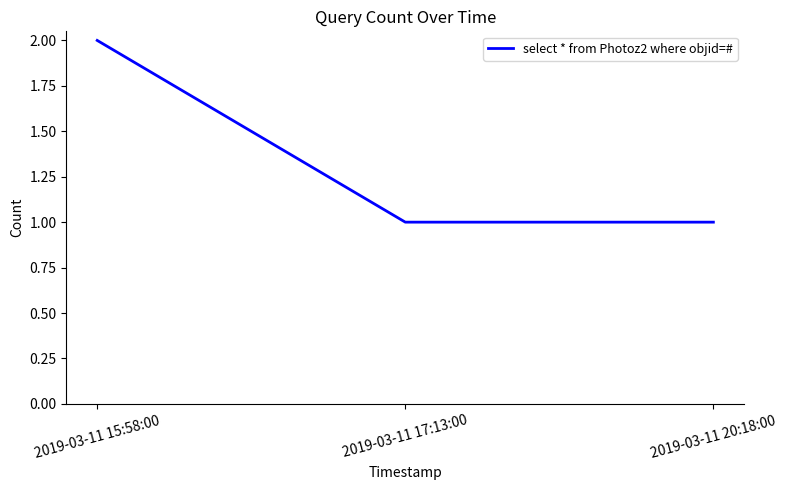

What value does the data have at 2019-03-11 15:58:00?

2